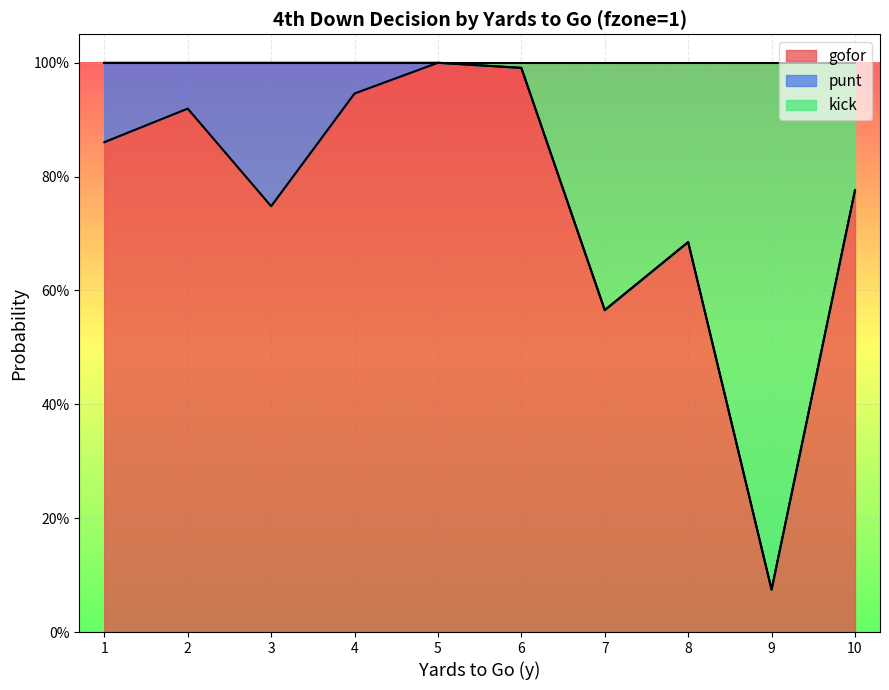

Which label corresponds to the smallest value in the chart?

9